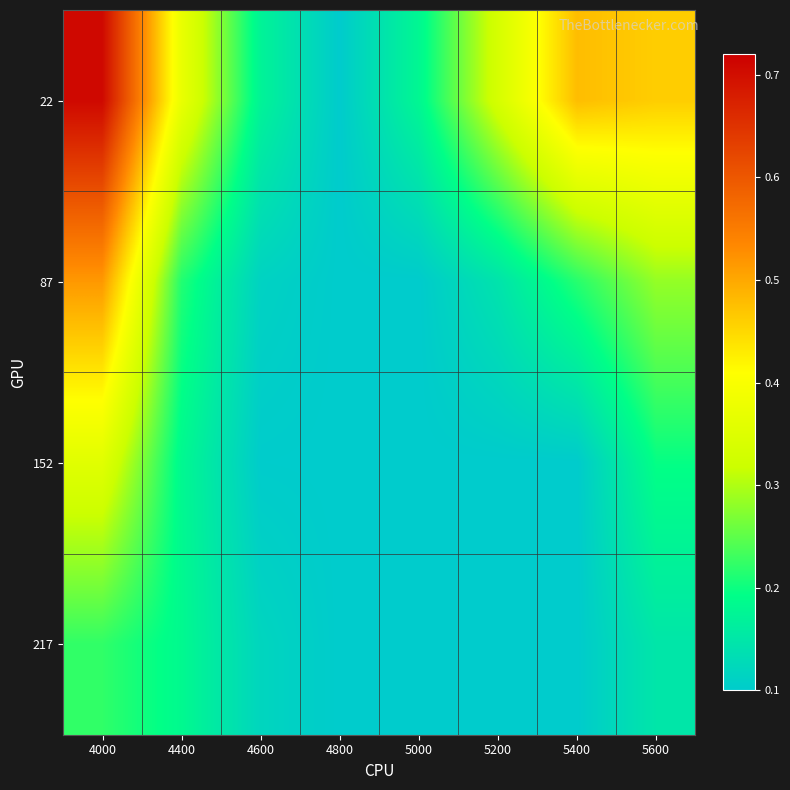

What is the greatest value displayed?

0.7